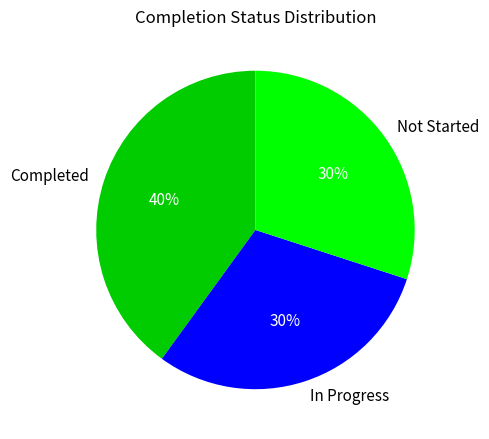

Is it true that Not Started is 30% of the pie?

True